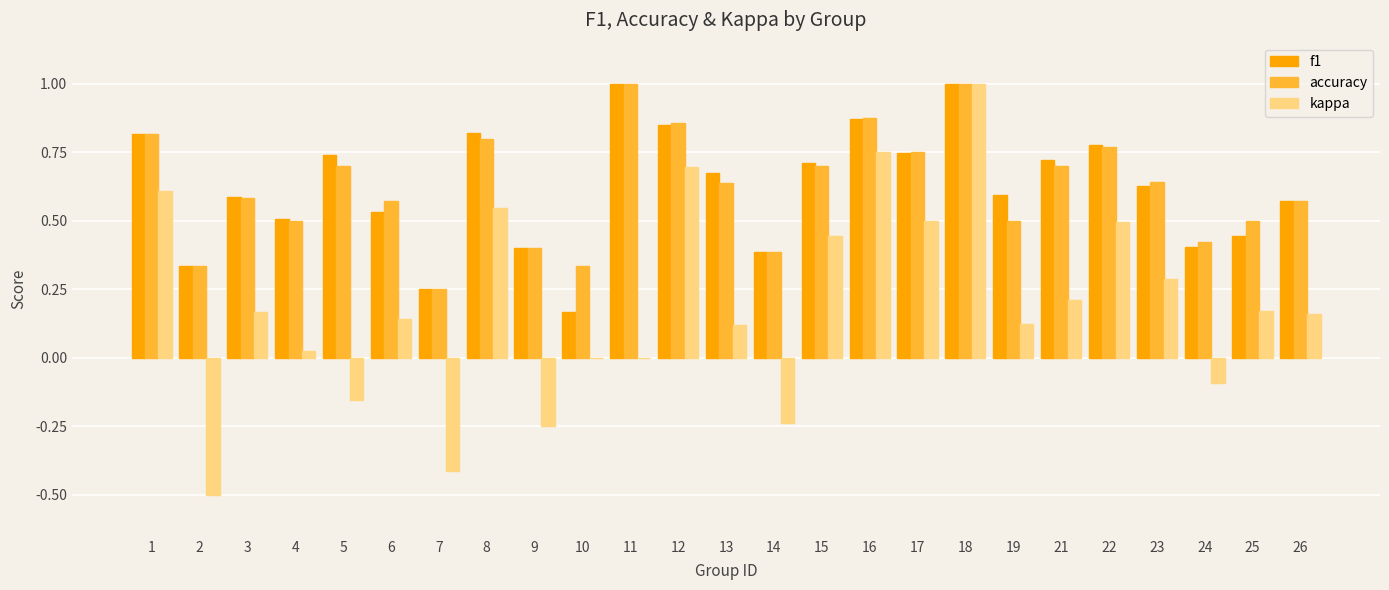

What is the sum of the accuracy values at 17 and 8?

1.6